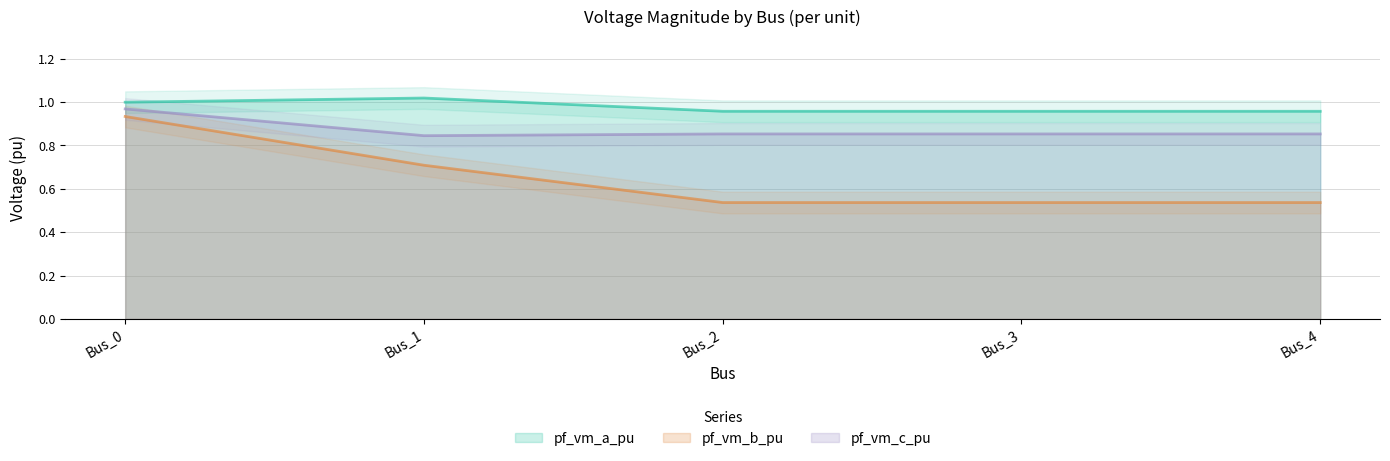

Does the chart have visible grid lines?

Yes